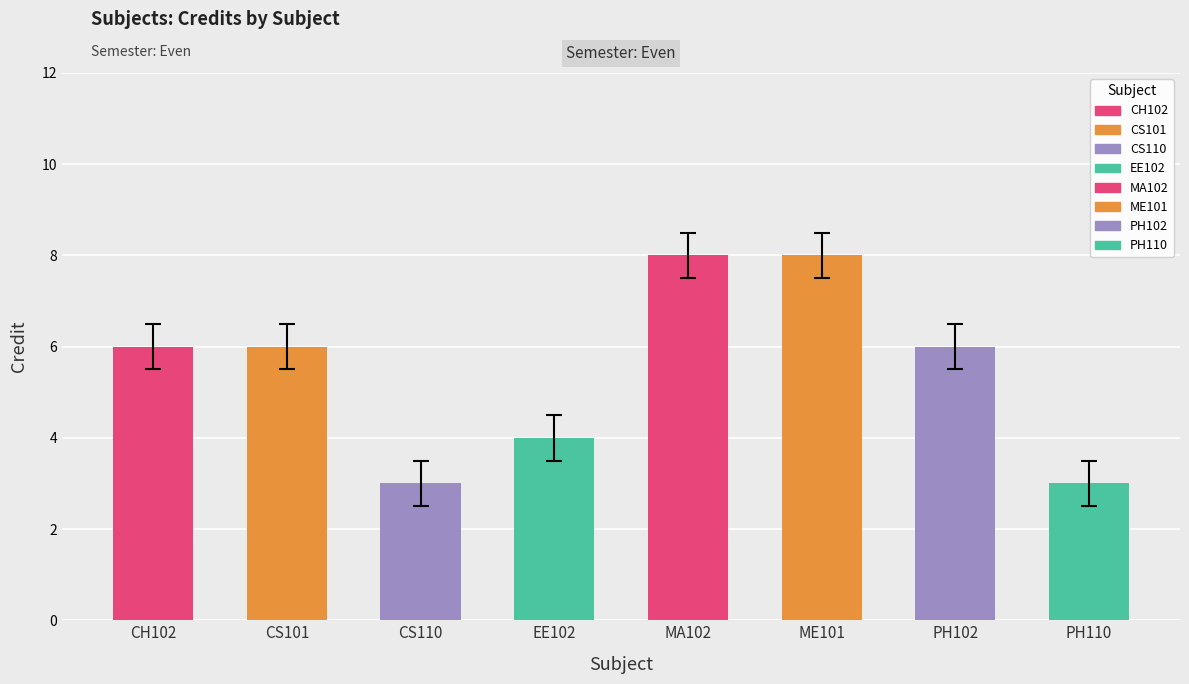

What is the change in value from CH102 to EE102?

-2